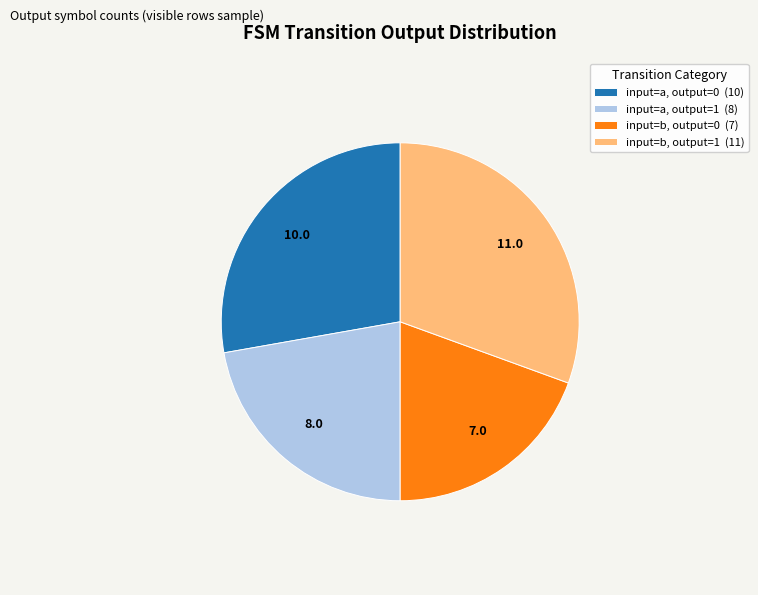

Rank the categories by value from lowest to highest.

input=b, output=0 (7), input=a, output=1 (8), input=a, output=0 (10), input=b, output=1 (11)